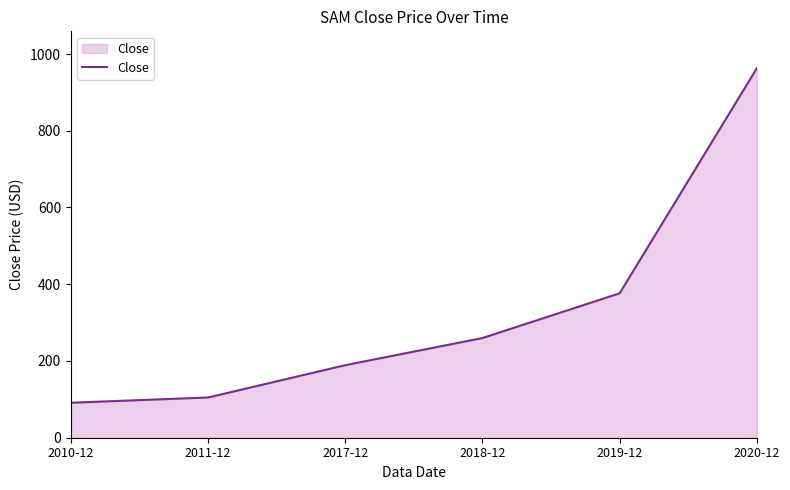

Does the chart display data point markers on the line(s)?

No